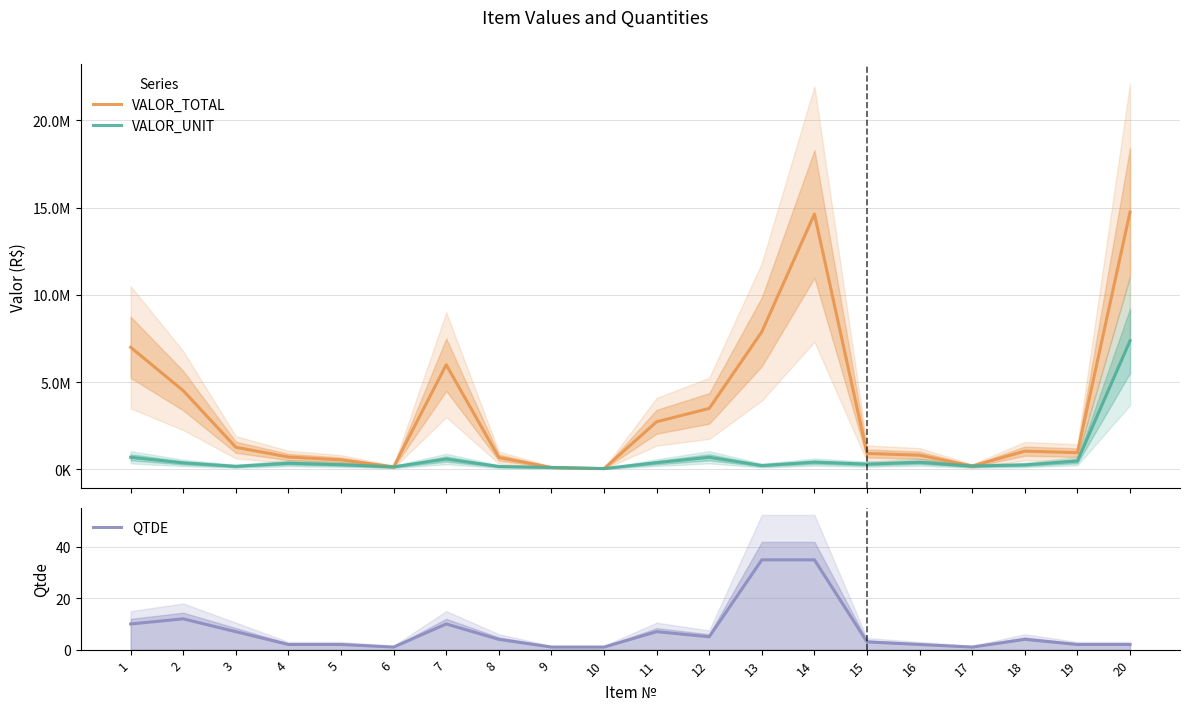

Between 11 and 7, which is larger?

7